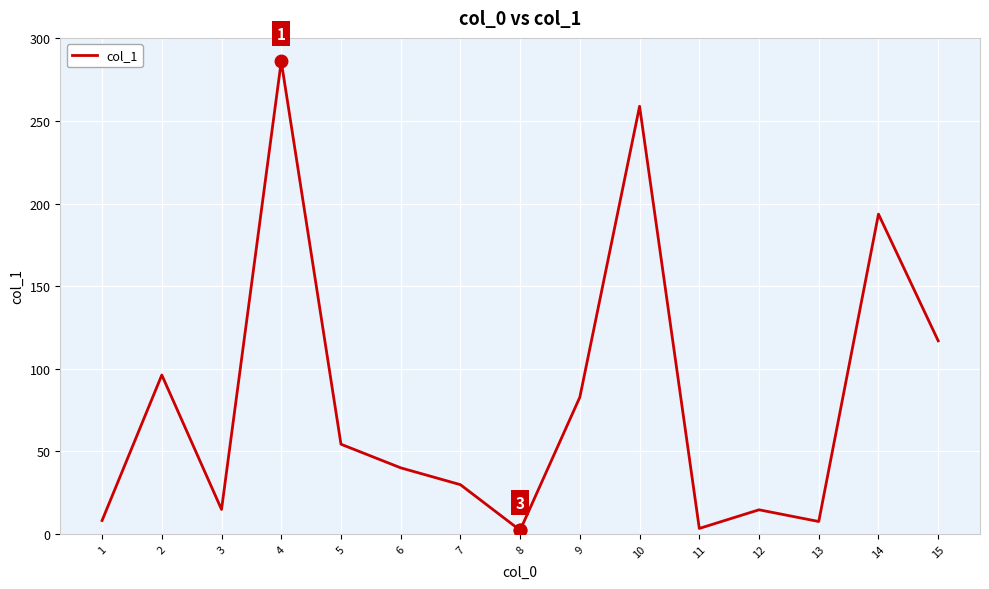

Count the number of categories in the chart.

15